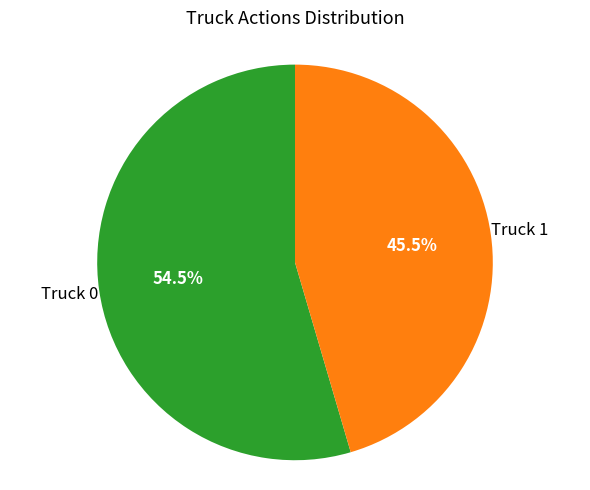

Does any single category account for the majority?

Yes